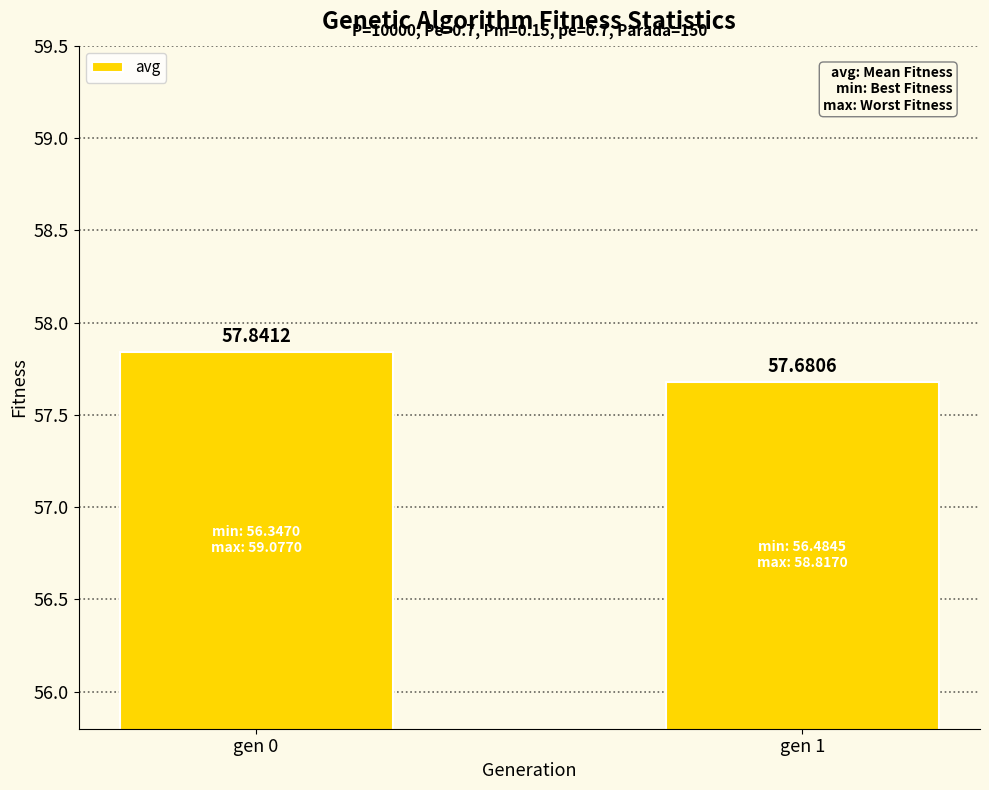

How many values are between 57 and 58?

2